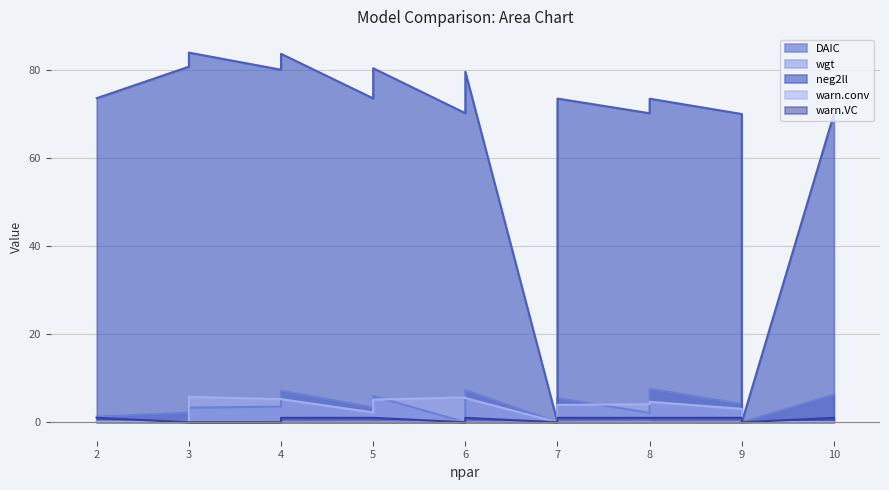

How many distinct data groups are displayed?

5